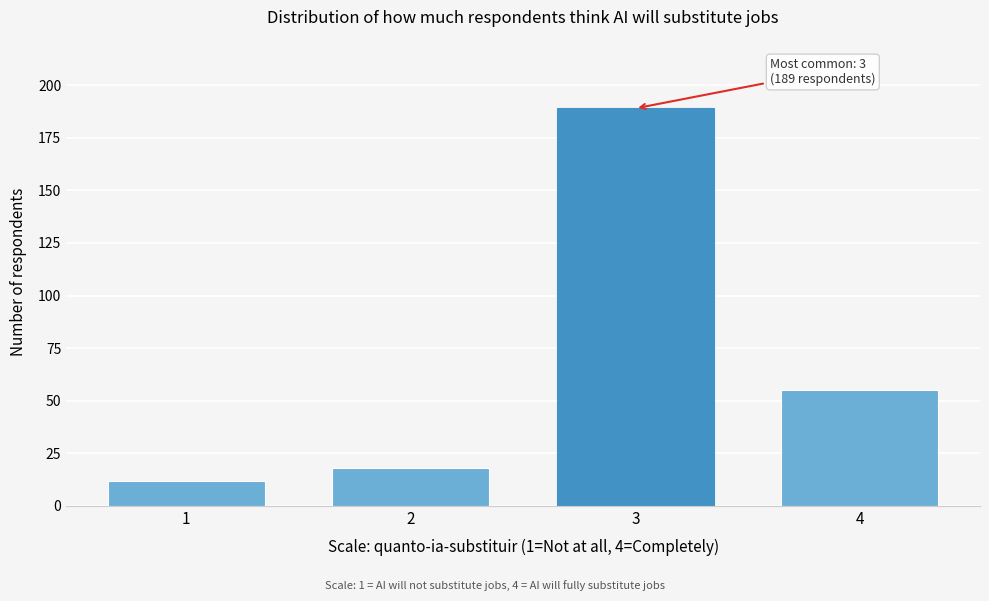

Reading left to right, transcribe all the data shown in this chart.

1=12	2=18	3=189	4=55